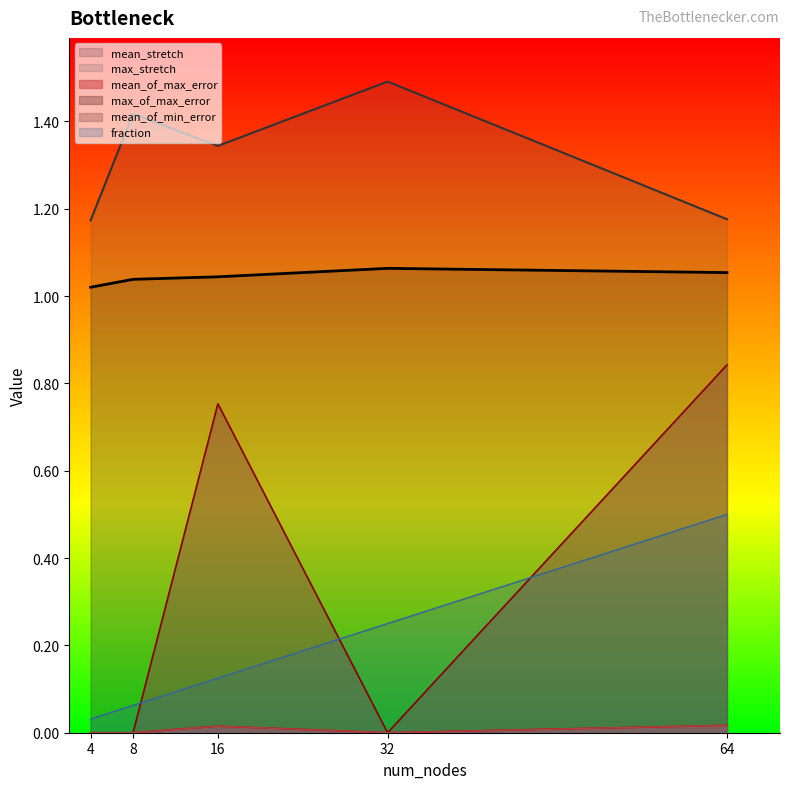

The max_stretch series shows 0.8 at 32. True or false?

False